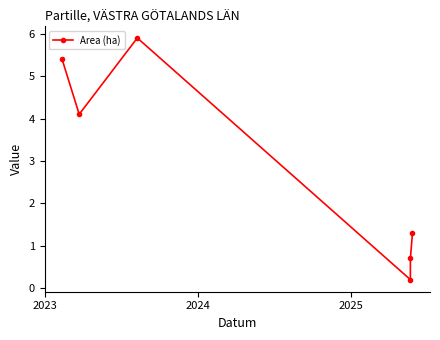

How many points are lower than both their immediate neighbors (excluding endpoints)?

2